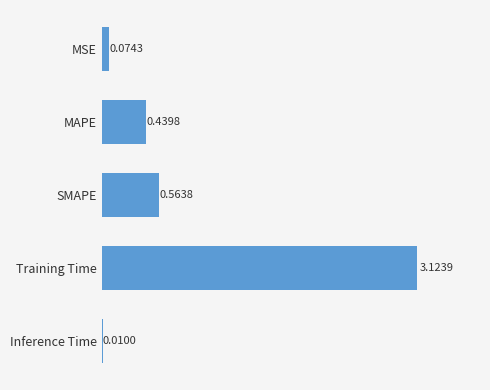

Which has a higher value, MSE or Inference Time?

MSE